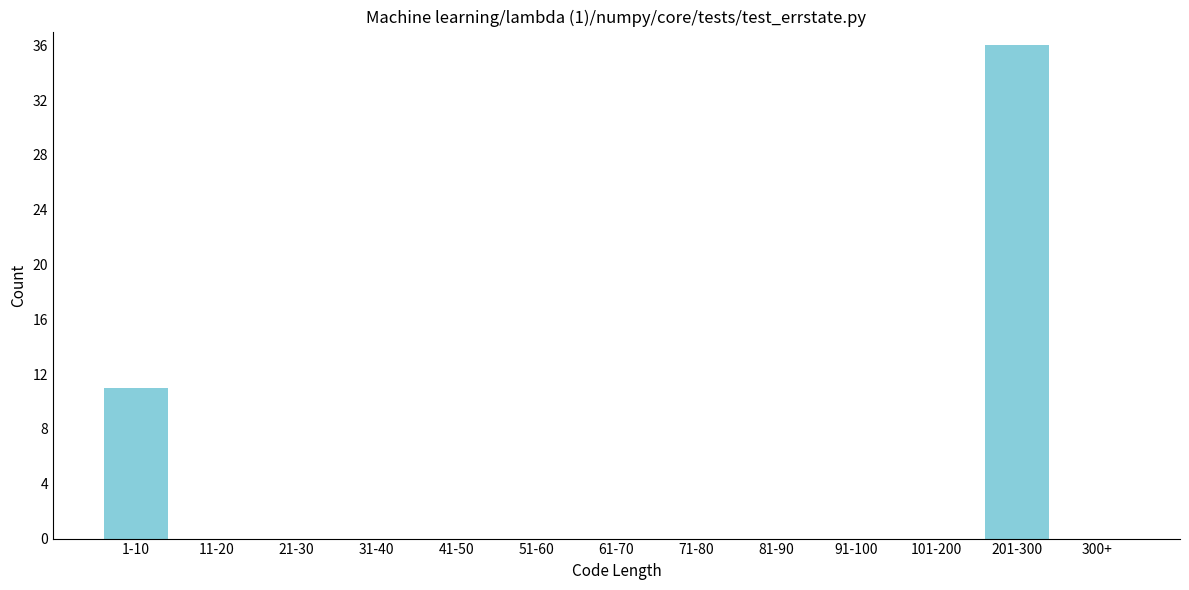

Reading right to left, transcribe all the data shown in this chart.

300+=0	201-300=36	101-200=0	91-100=0	81-90=0	71-80=0	61-70=0	51-60=0	41-50=0	31-40=0	21-30=0	11-20=0	1-10=11